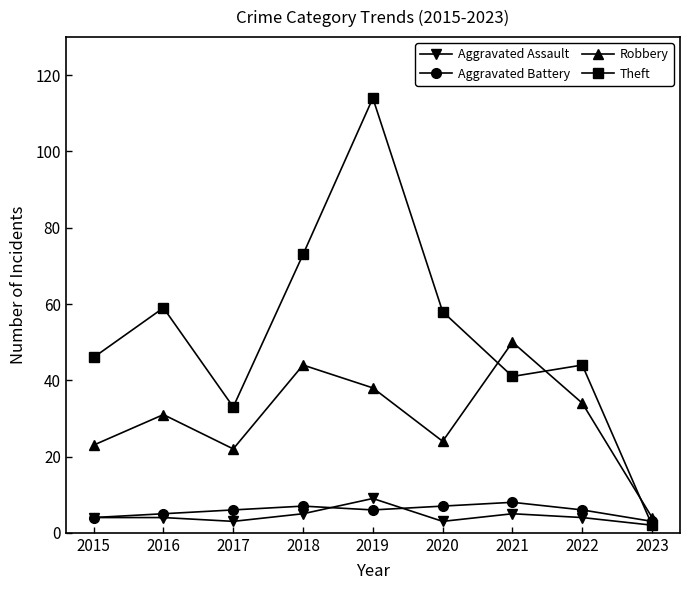

At which category does Robbery reach its first local valley?

2017